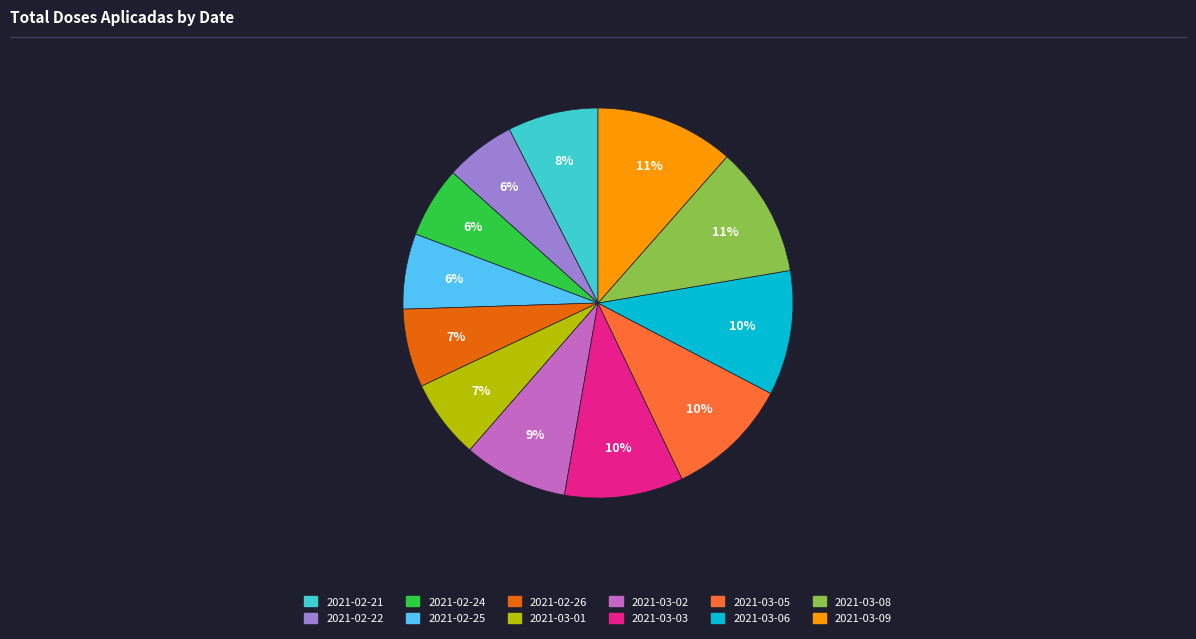

How many slices are in this pie chart?

12